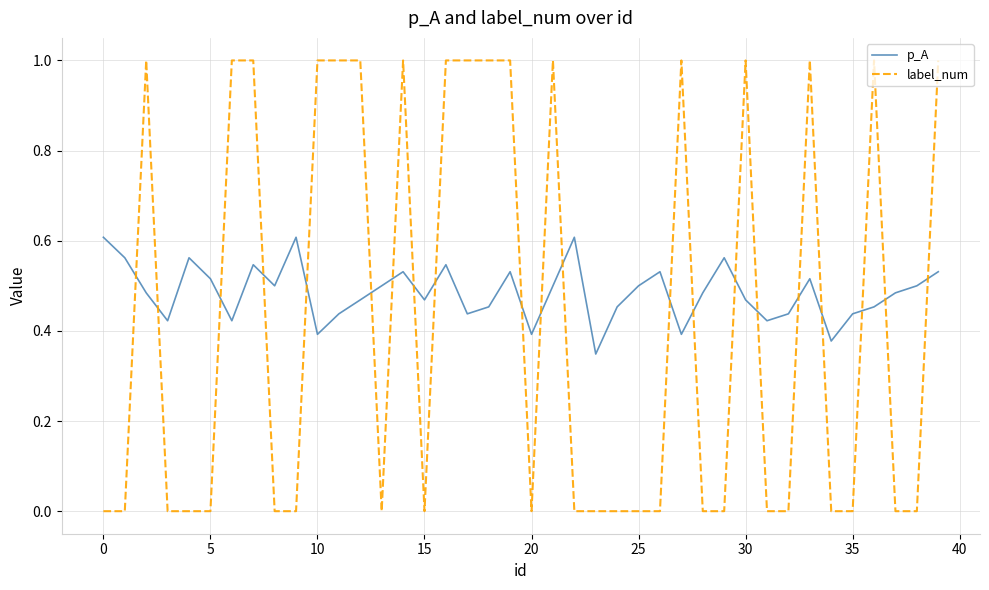

Which series has the largest range (max minus min)?

label_num